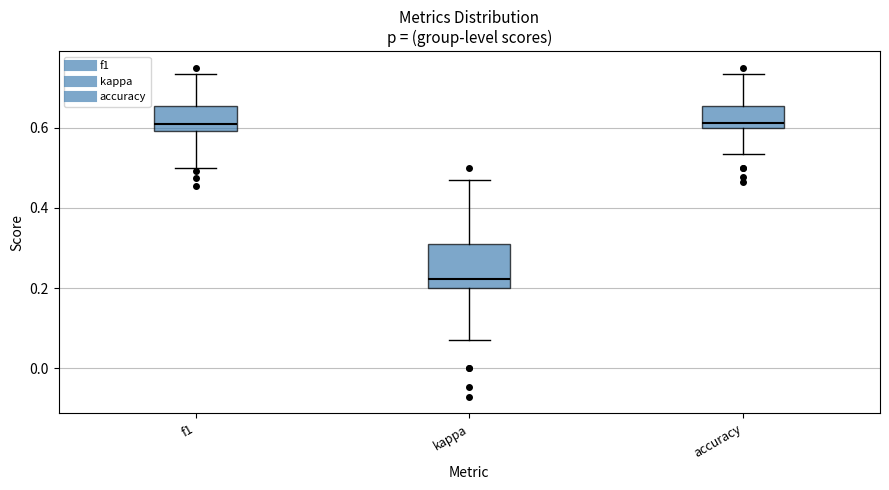

Reading left to right, transcribe this box plot: for each box, give where its median line is, the range the box spans, and where its two whiskers end, as read against the y-axis. The values are not printed on the chart, so give them approximately, as read against the axis.

f1: median 0.60 (just above the box's lower edge), box 0.60 to 0.66, whiskers 0.50 to 0.74
kappa: median 0.22, box 0.20 to 0.30, whiskers 0.08 to 0.48
accuracy: median 0.62, box 0.60 to 0.66, whiskers 0.54 to 0.74